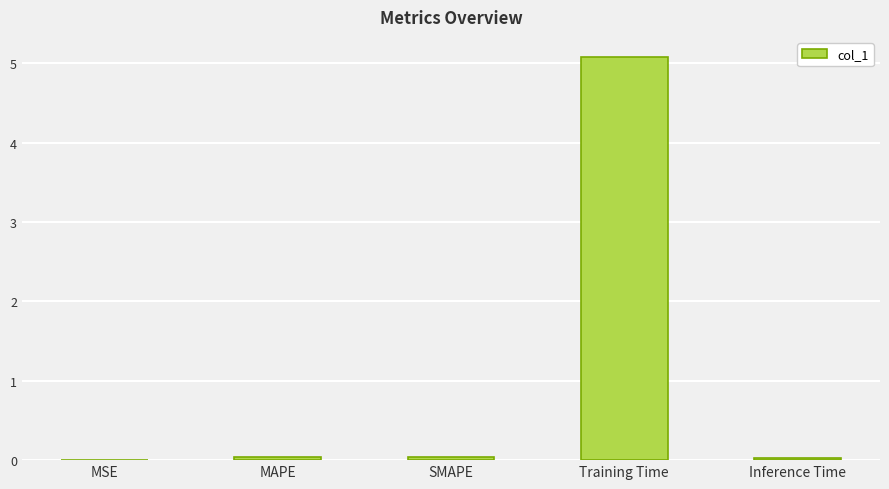

The chart shows a value of 0.0 at MSE. True or false?

True